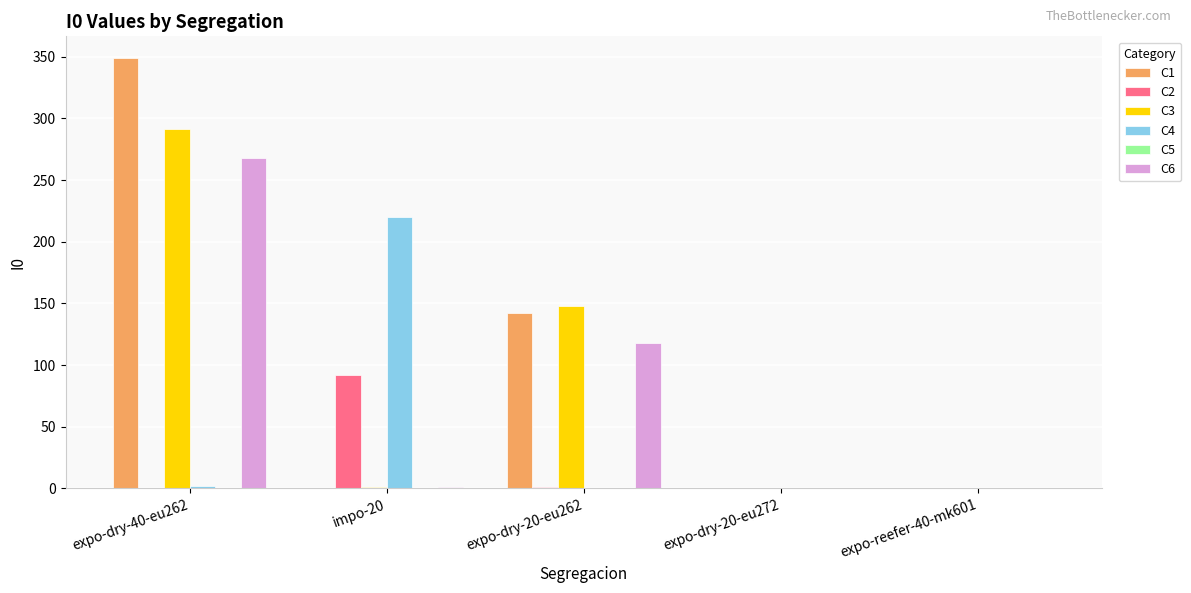

Which category has the highest value in the C6 series?

expo-dry-40-eu262